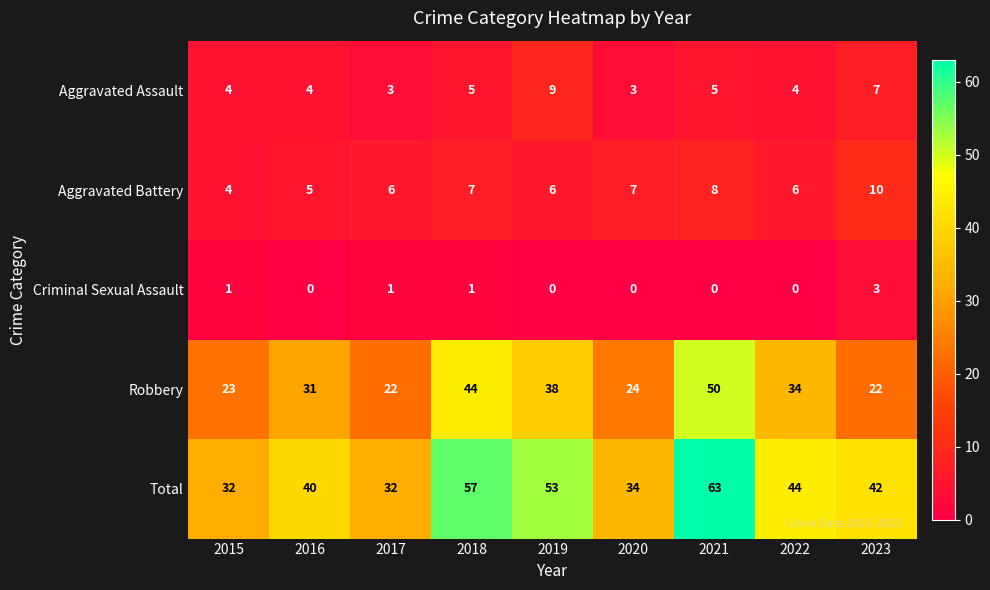

What is the total value across all series at 2017?

64